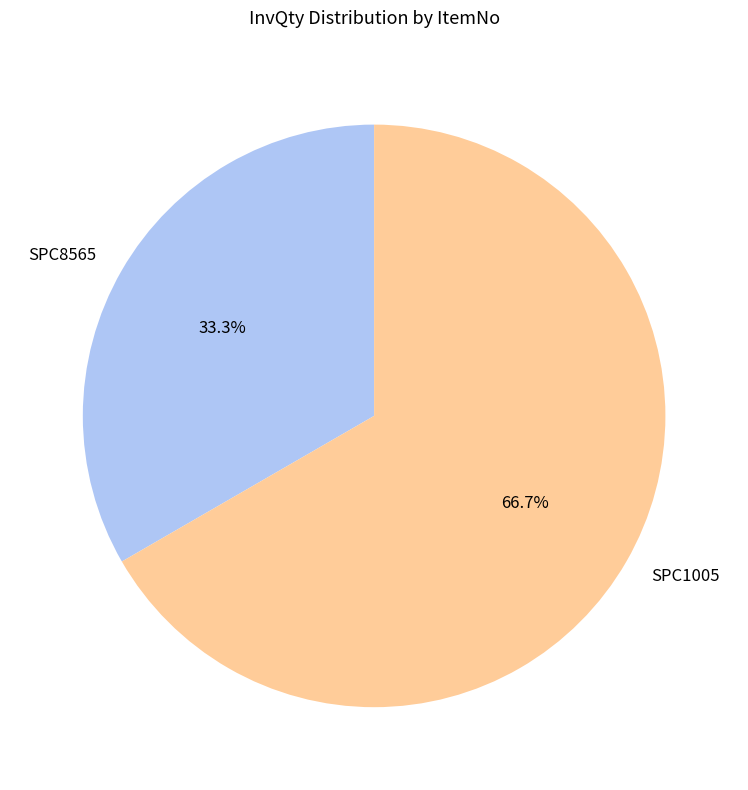

Approximately how many times larger is the value at SPC8565 compared to SPC1005?

0.5